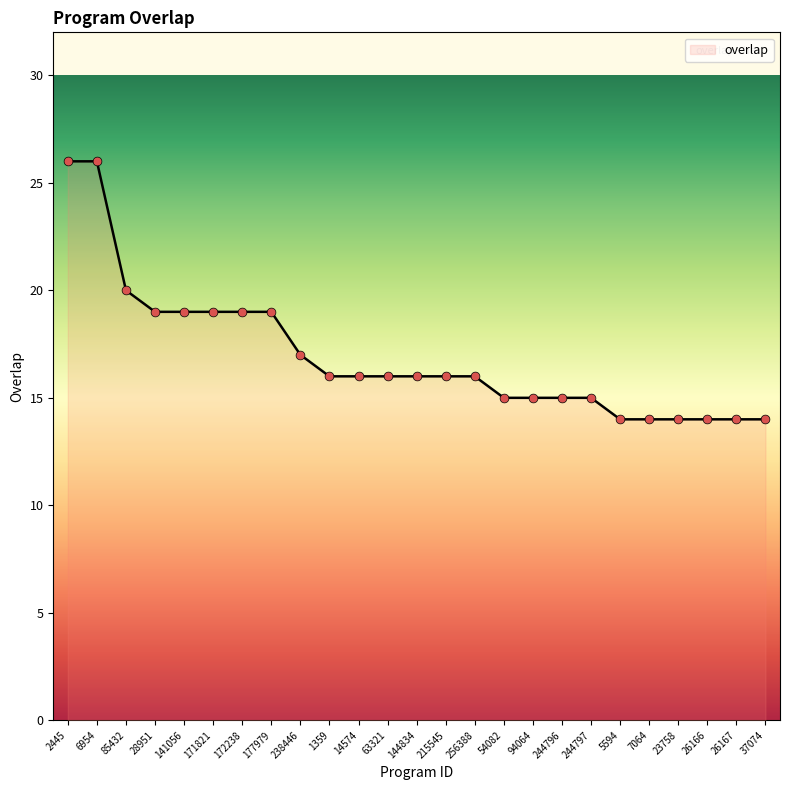

What is the ratio of the value at 238446 to the value at 172238?

0.9